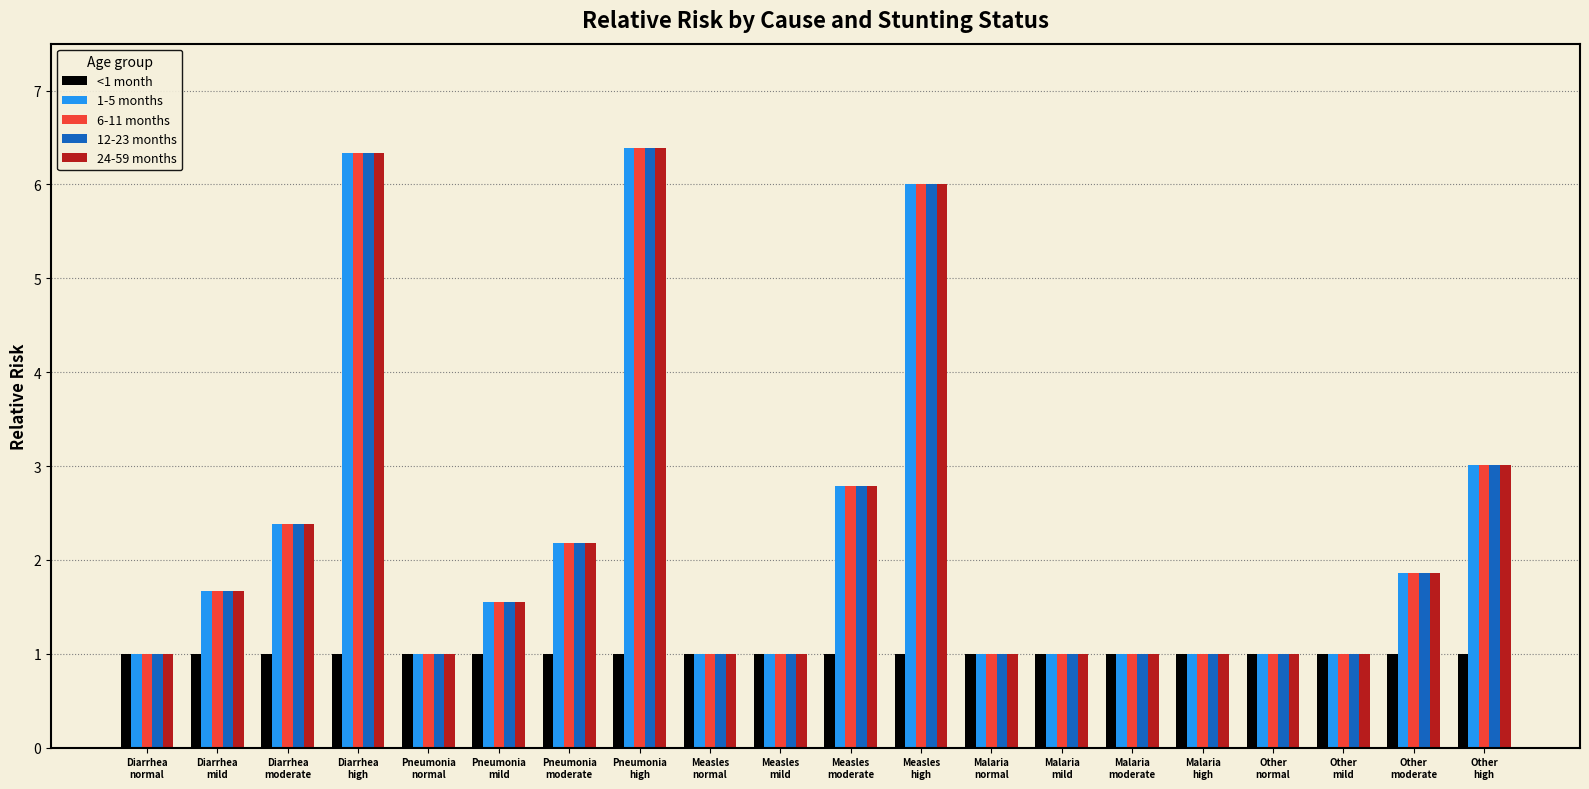

What is the difference between the second highest and minimum values in the 12-23 months series?

5.3